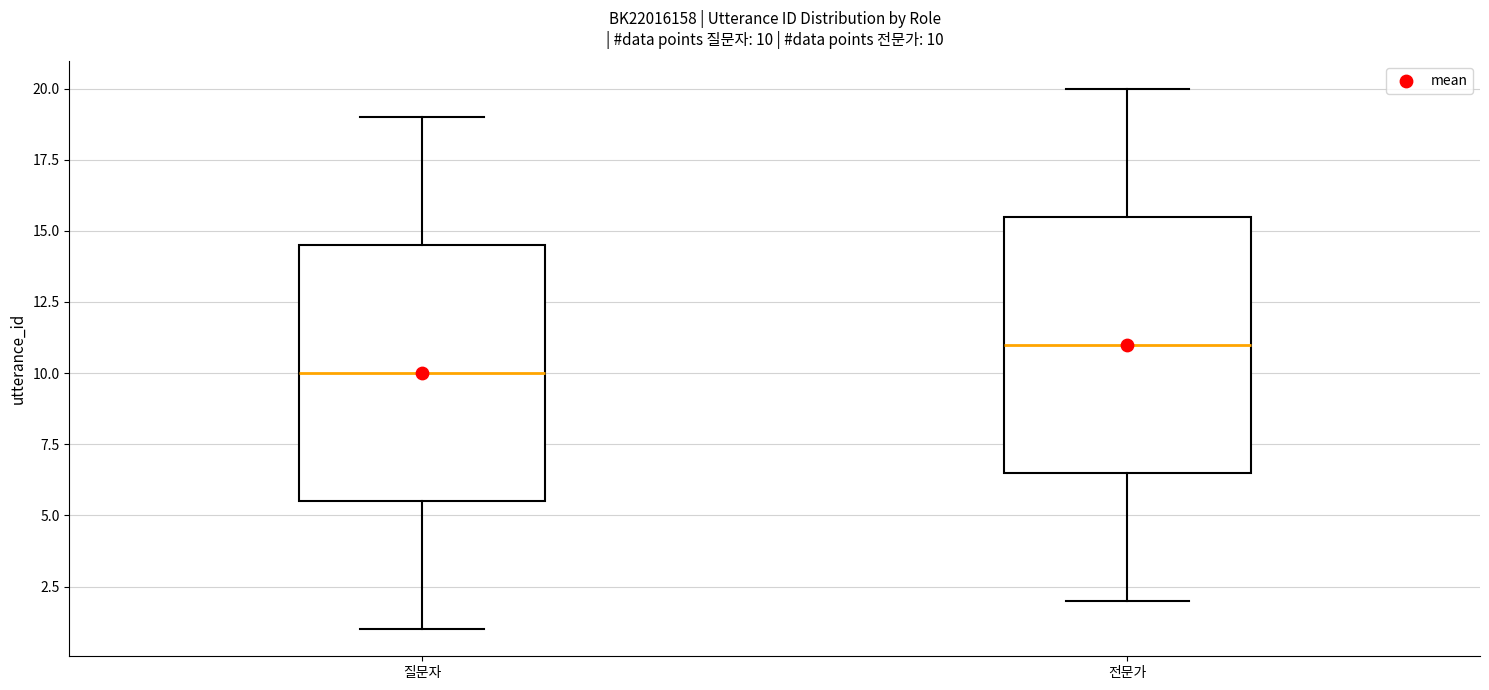

Which box's median line is the lowest?

질문자